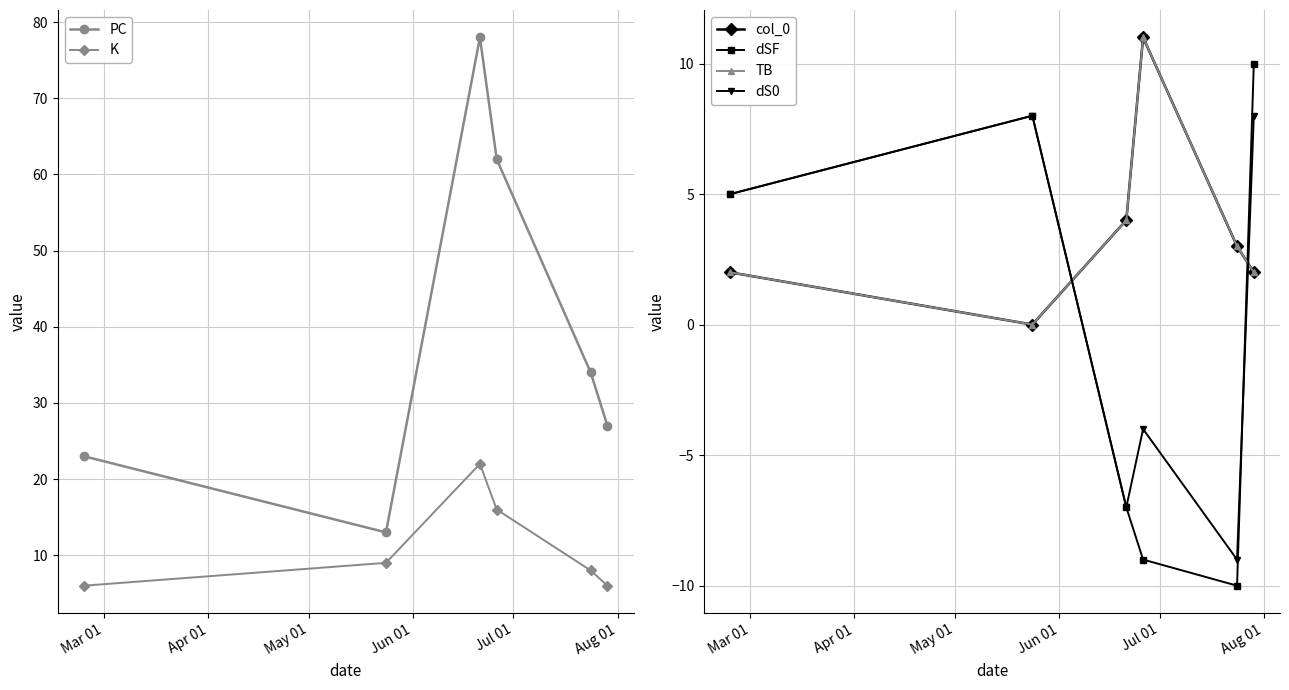

Which series has the largest range (max minus min)?

PC